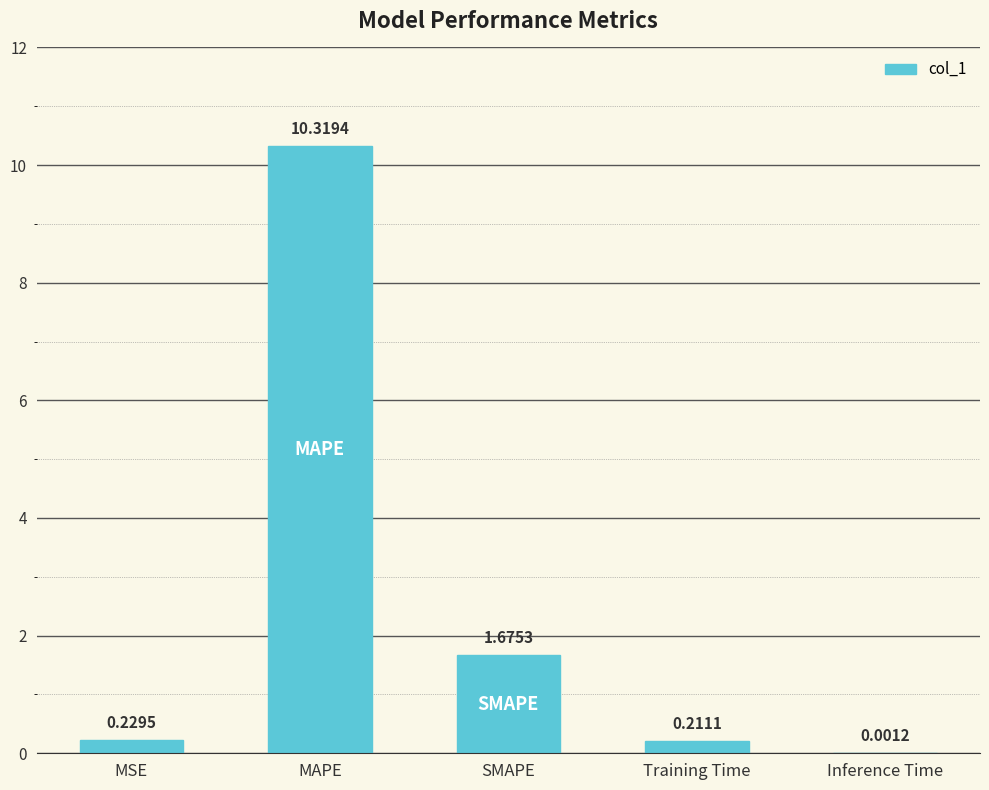

Are the bars horizontal?

No